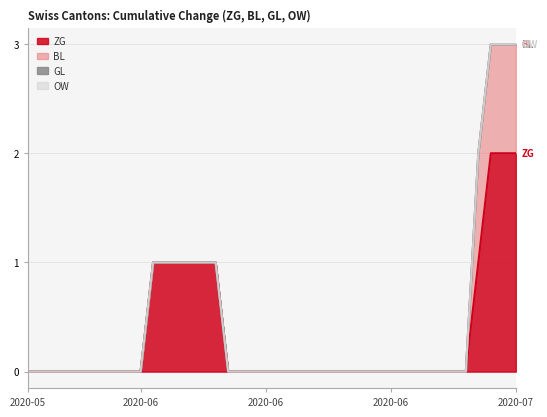

Which has a higher value, 2020-07-07 or 2020-06-16?

2020-07-07